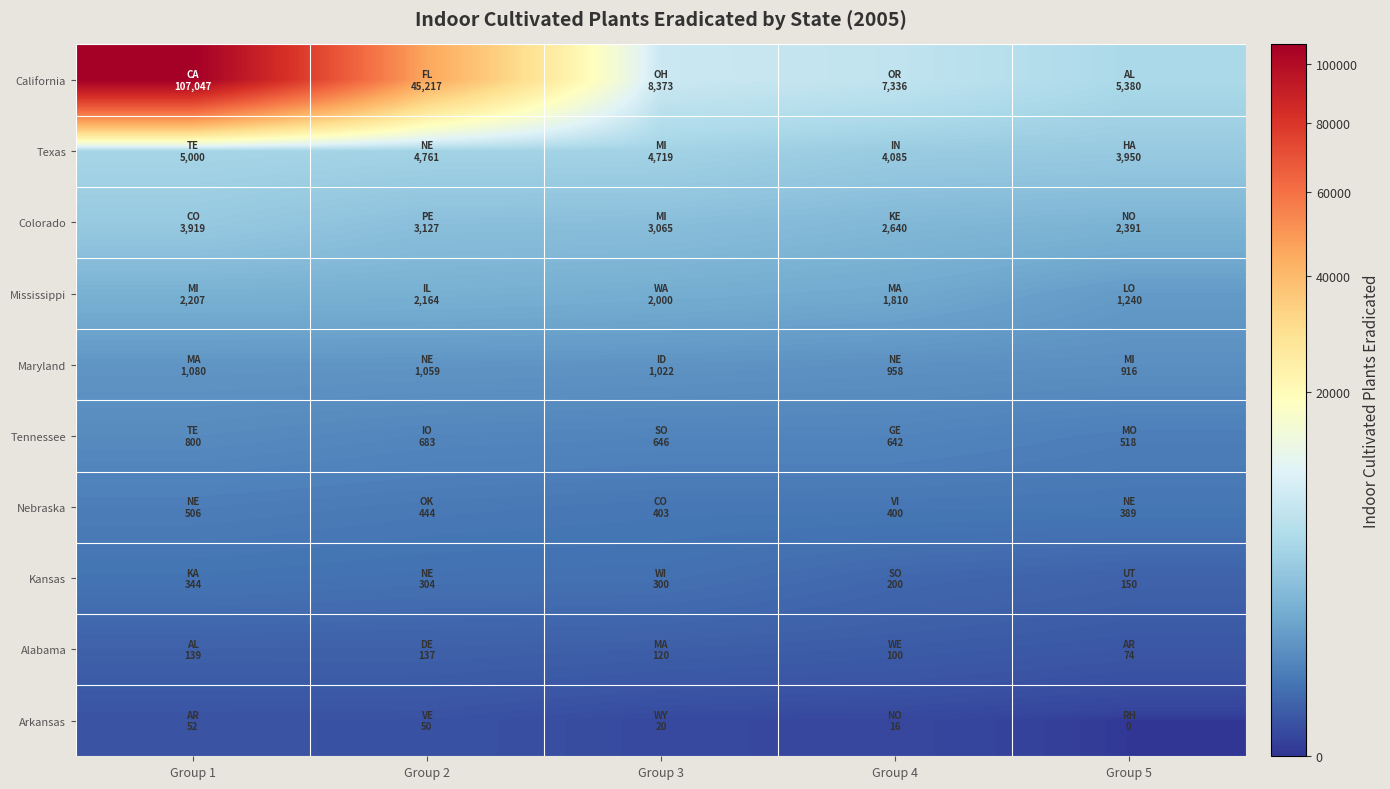

Reading left to right, what are all the values shown in this chart?

California: Group 1=107047	Group 2=45217	Group 3=8373	Group 4=7336	Group 5=5380
Texas: Group 1=5000	Group 2=4761	Group 3=4719	Group 4=4085	Group 5=3950
Colorado: Group 1=3919	Group 2=3127	Group 3=3065	Group 4=2640	Group 5=2391
Mississippi: Group 1=2207	Group 2=2164	Group 3=2000	Group 4=1810	Group 5=1240
Maryland: Group 1=1080	Group 2=1059	Group 3=1022	Group 4=958	Group 5=916
Tennessee: Group 1=800	Group 2=683	Group 3=646	Group 4=642	Group 5=518
Nebraska: Group 1=506	Group 2=444	Group 3=403	Group 4=400	Group 5=389
Kansas: Group 1=344	Group 2=304	Group 3=300	Group 4=200	Group 5=150
Alabama: Group 1=139	Group 2=137	Group 3=120	Group 4=100	Group 5=74
Arkansas: Group 1=52	Group 2=50	Group 3=20	Group 4=16	Group 5=0